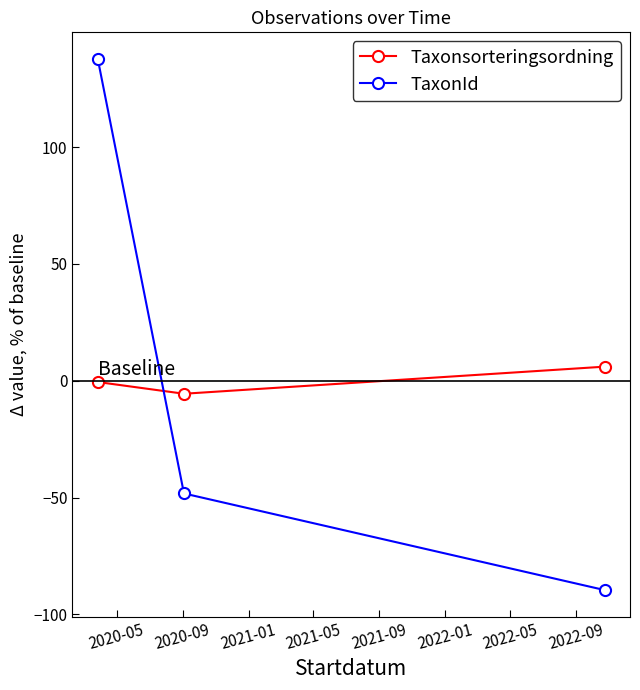

List the series in order of their peak value, highest first.

TaxonId, Taxonsorteringsordning